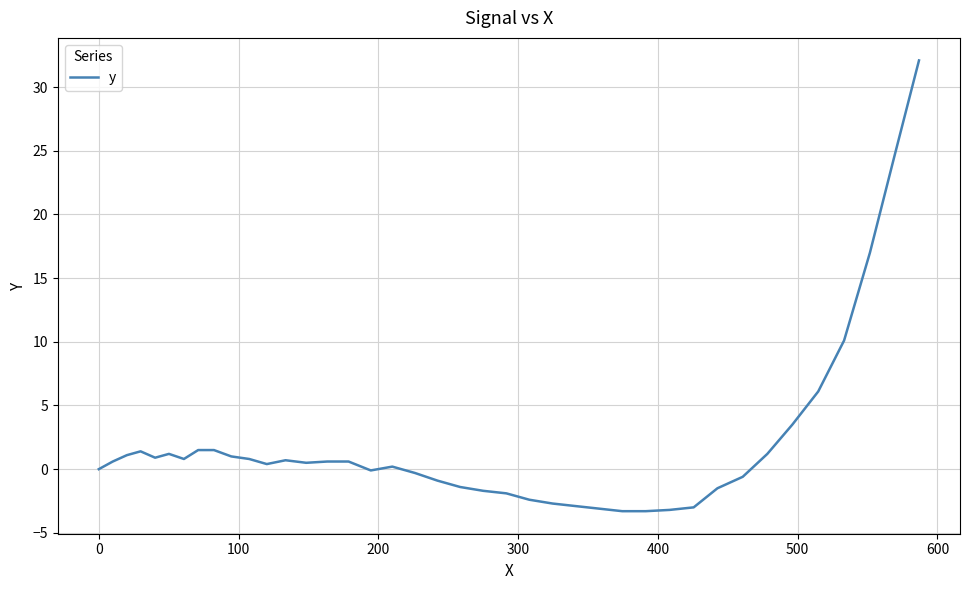

What is the difference between the maximum and minimum values?

35.4